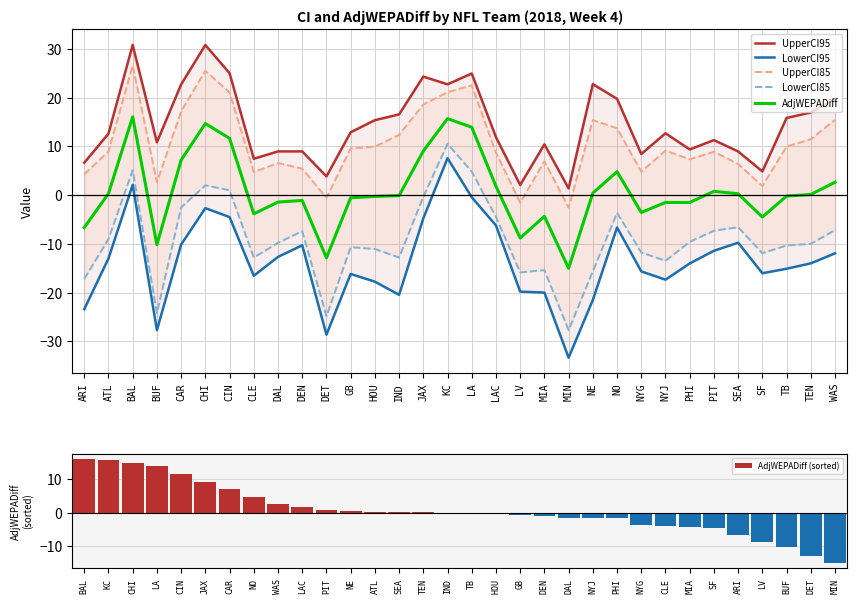

The LowerCI95 series shows -12.7 at DAL. True or false?

True